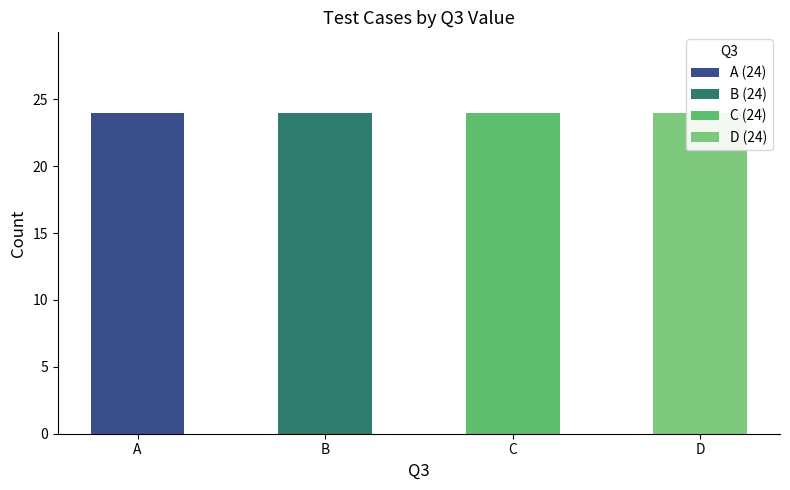

What are all the series names shown in the legend?

A, B, C, D